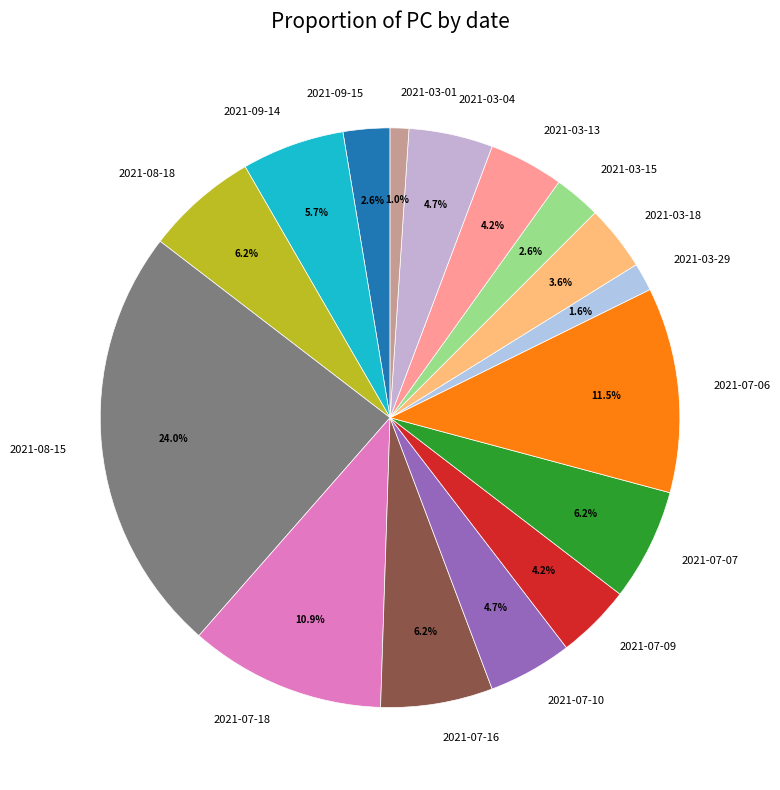

What percentage is the 2021-03-29 slice, to the nearest percent?

2%